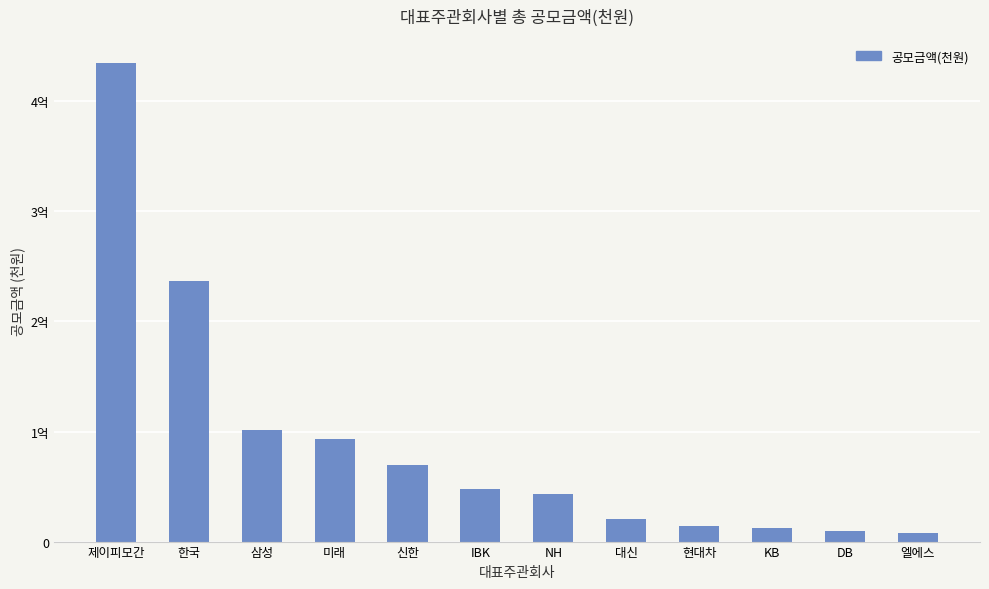

What is the sum of all values?

1092417002